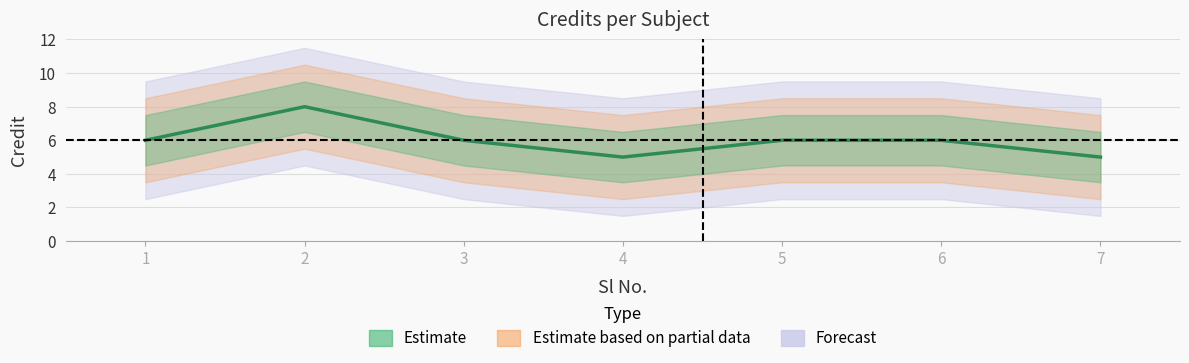

What is the ratio of the value at 2 to the value at 4?

1.6